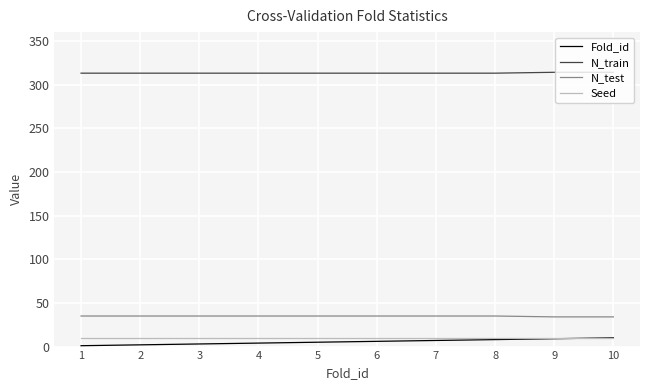

Which series has the largest total across all categories?

N_train